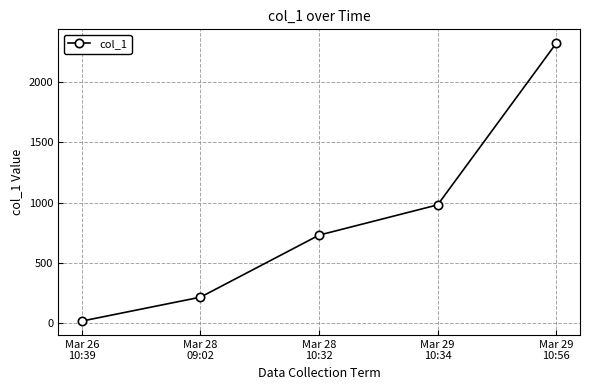

At which label is the value closest to 1169?

Mar 29
10:34